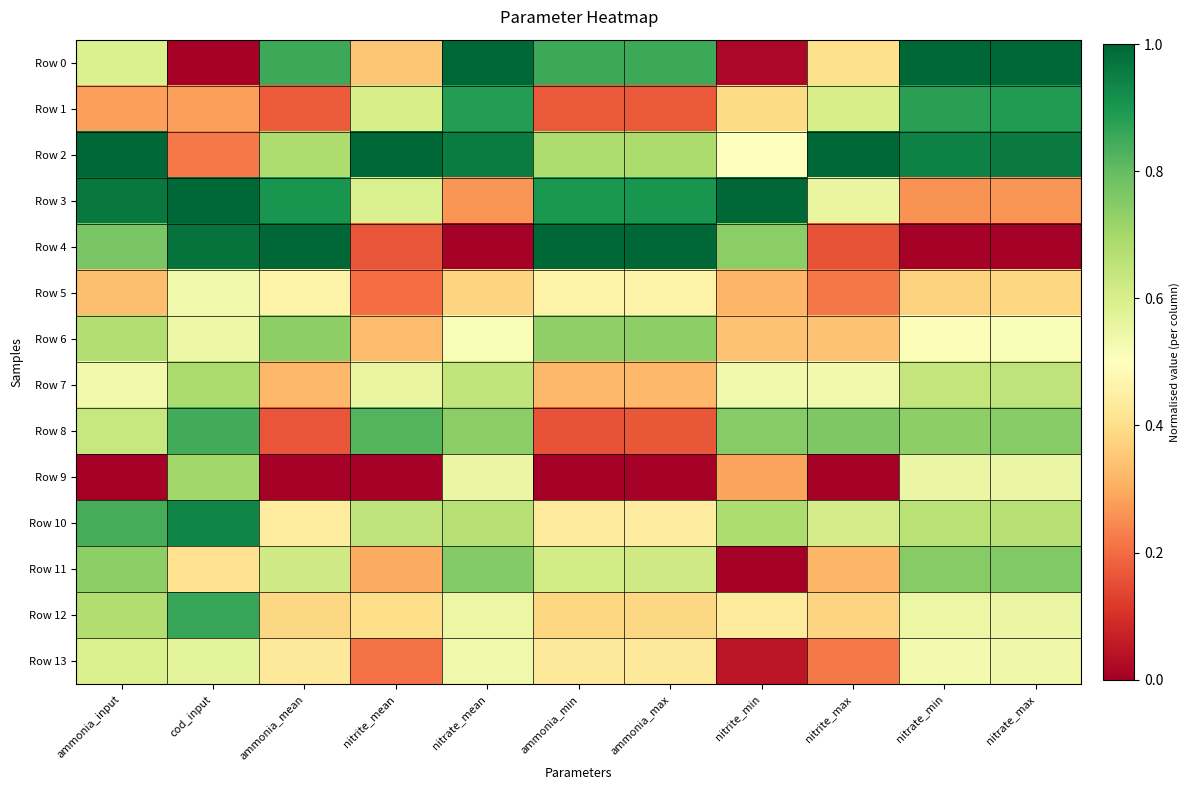

Reading left to right, list all the values displayed in this chart.

Row 0: ammonia_input=0.6	cod_input=0.0	ammonia_mean=0.9	nitrite_mean=0.3	nitrate_mean=1.0	ammonia_min=0.9	ammonia_max=0.9	nitrite_min=0.0	nitrite_max=0.4	nitrate_min=1.0	nitrate_max=1.0
Row 1: ammonia_input=0.3	cod_input=0.3	ammonia_mean=0.2	nitrite_mean=0.6	nitrate_mean=0.9	ammonia_min=0.2	ammonia_max=0.2	nitrite_min=0.4	nitrite_max=0.6	nitrate_min=0.9	nitrate_max=0.9
Row 2: ammonia_input=1.0	cod_input=0.2	ammonia_mean=0.7	nitrite_mean=1.0	nitrate_mean=1.0	ammonia_min=0.7	ammonia_max=0.7	nitrite_min=0.5	nitrite_max=1.0	nitrate_min=0.9	nitrate_max=1.0
Row 3: ammonia_input=1.0	cod_input=1.0	ammonia_mean=0.9	nitrite_mean=0.6	nitrate_mean=0.3	ammonia_min=0.9	ammonia_max=0.9	nitrite_min=1.0	nitrite_max=0.6	nitrate_min=0.3	nitrate_max=0.3
Row 4: ammonia_input=0.8	cod_input=1.0	ammonia_mean=1.0	nitrite_mean=0.2	nitrate_mean=0.0	ammonia_min=1.0	ammonia_max=1.0	nitrite_min=0.7	nitrite_max=0.2	nitrate_min=0.0	nitrate_max=0.0
Row 5: ammonia_input=0.3	cod_input=0.5	ammonia_mean=0.5	nitrite_mean=0.2	nitrate_mean=0.4	ammonia_min=0.5	ammonia_max=0.5	nitrite_min=0.3	nitrite_max=0.2	nitrate_min=0.4	nitrate_max=0.4
Row 6: ammonia_input=0.7	cod_input=0.5	ammonia_mean=0.7	nitrite_mean=0.3	nitrate_mean=0.5	ammonia_min=0.7	ammonia_max=0.7	nitrite_min=0.3	nitrite_max=0.3	nitrate_min=0.5	nitrate_max=0.5
Row 7: ammonia_input=0.5	cod_input=0.7	ammonia_mean=0.3	nitrite_mean=0.6	nitrate_mean=0.6	ammonia_min=0.3	ammonia_max=0.3	nitrite_min=0.5	nitrite_max=0.5	nitrate_min=0.6	nitrate_max=0.6
Row 8: ammonia_input=0.6	cod_input=0.8	ammonia_mean=0.2	nitrite_mean=0.8	nitrate_mean=0.7	ammonia_min=0.2	ammonia_max=0.2	nitrite_min=0.7	nitrite_max=0.8	nitrate_min=0.7	nitrate_max=0.7
Row 9: ammonia_input=0.0	cod_input=0.7	ammonia_mean=0.0	nitrite_mean=0.0	nitrate_mean=0.6	ammonia_min=0.0	ammonia_max=0.0	nitrite_min=0.3	nitrite_max=0.0	nitrate_min=0.6	nitrate_max=0.6
Row 10: ammonia_input=0.8	cod_input=0.9	ammonia_mean=0.4	nitrite_mean=0.7	nitrate_mean=0.7	ammonia_min=0.4	ammonia_max=0.4	nitrite_min=0.7	nitrite_max=0.6	nitrate_min=0.7	nitrate_max=0.7
Row 11: ammonia_input=0.7	cod_input=0.4	ammonia_mean=0.6	nitrite_mean=0.3	nitrate_mean=0.8	ammonia_min=0.6	ammonia_max=0.6	nitrite_min=0.0	nitrite_max=0.3	nitrate_min=0.7	nitrate_max=0.8
Row 12: ammonia_input=0.7	cod_input=0.9	ammonia_mean=0.4	nitrite_mean=0.4	nitrate_mean=0.5	ammonia_min=0.4	ammonia_max=0.4	nitrite_min=0.4	nitrite_max=0.4	nitrate_min=0.5	nitrate_max=0.6
Row 13: ammonia_input=0.6	cod_input=0.6	ammonia_mean=0.4	nitrite_mean=0.2	nitrate_mean=0.5	ammonia_min=0.4	ammonia_max=0.4	nitrite_min=0.1	nitrite_max=0.2	nitrate_min=0.5	nitrate_max=0.5